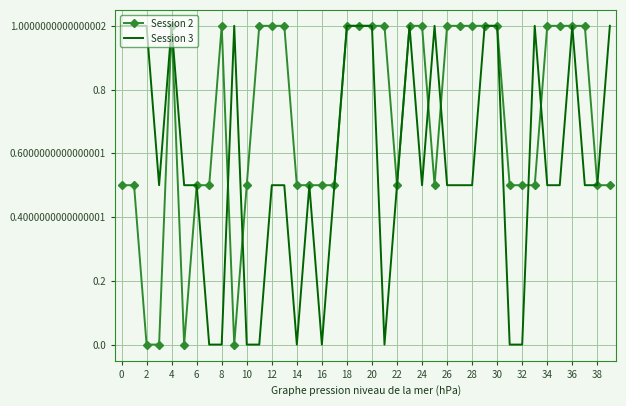

List the series in order of their overall mean, highest first.

Session 2, Session 3